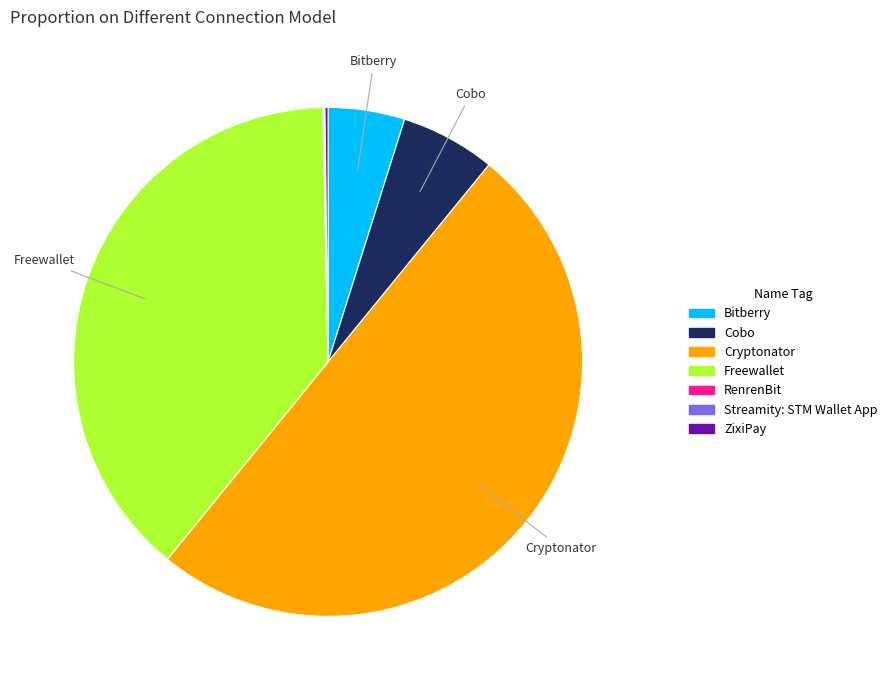

Which category has the biggest portion of the pie?

Cryptonator